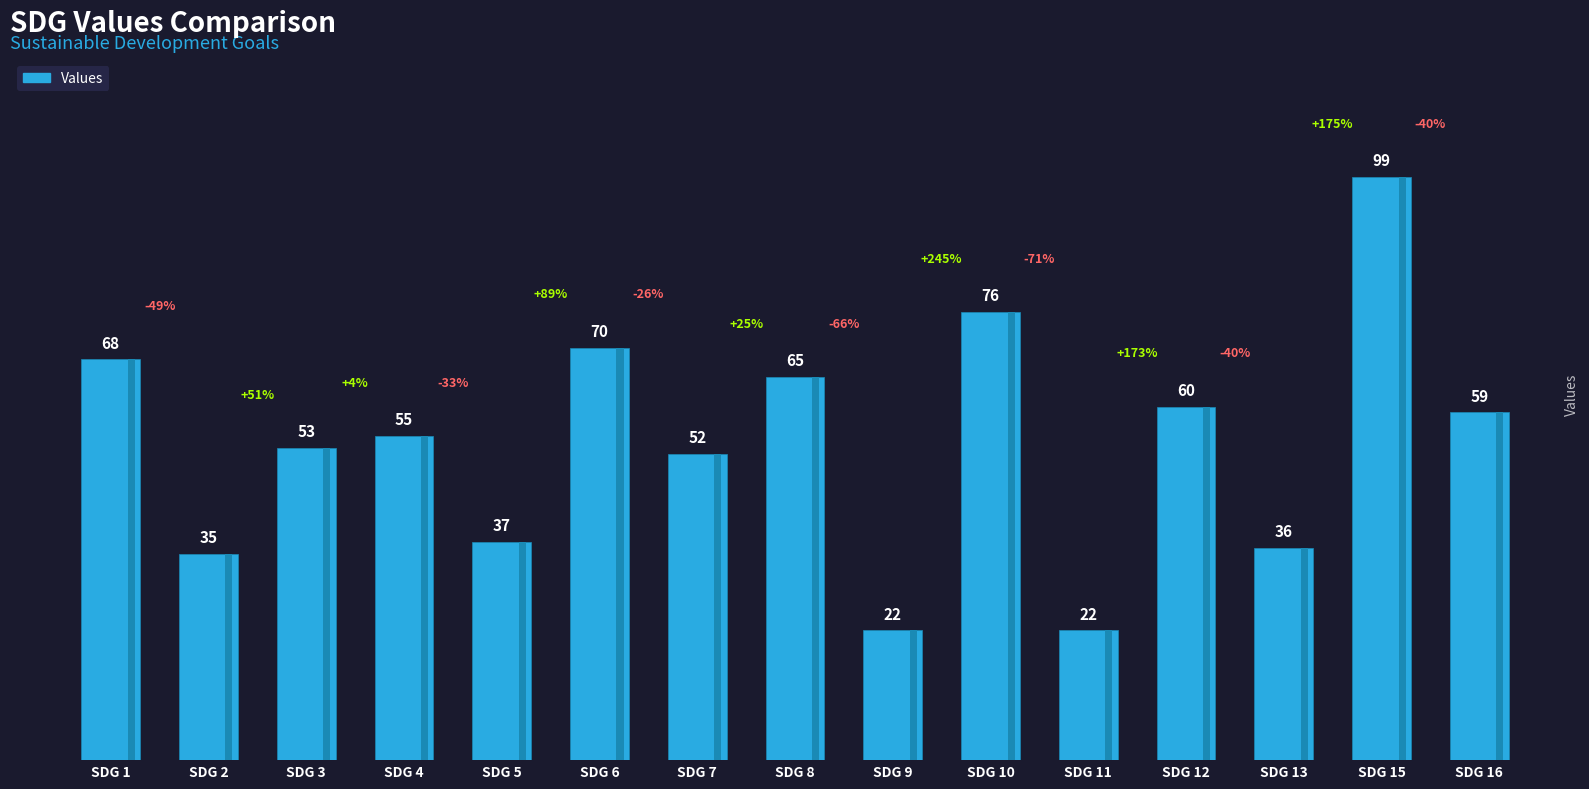

What value does the data have at SDG 8, to the nearest 5?

65